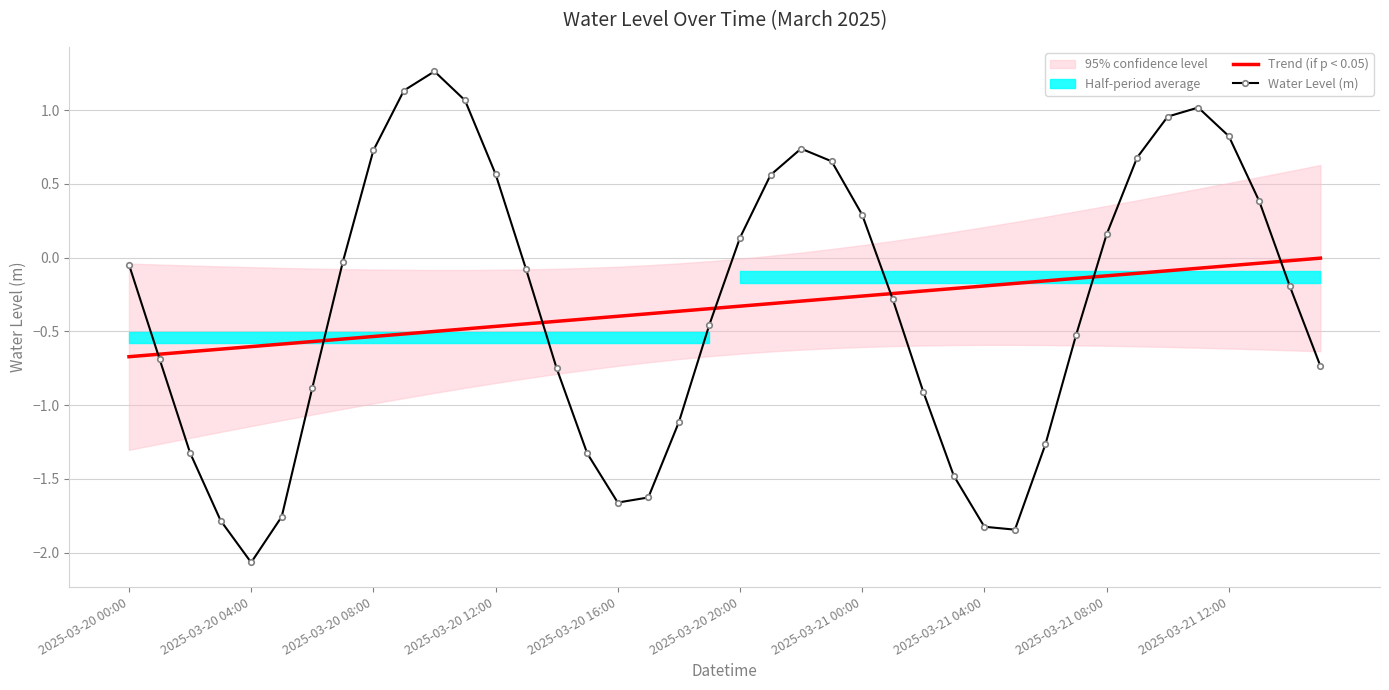

True or false: Water Level (m) has a value of 1.6 at 34.

False